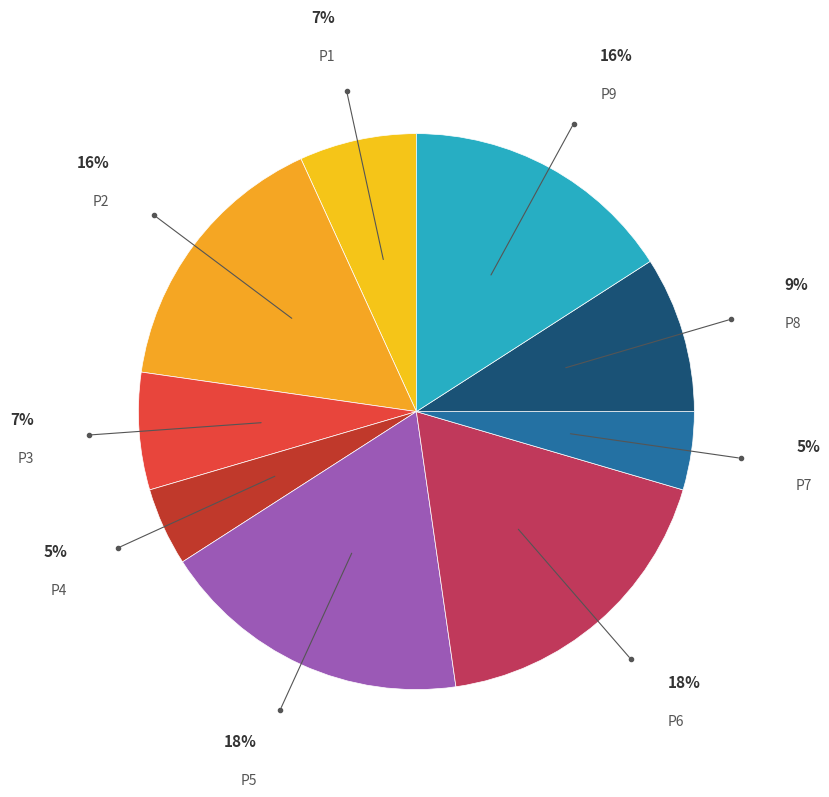

To the nearest percent, what is the combined percentage of P6 and P1?

25%